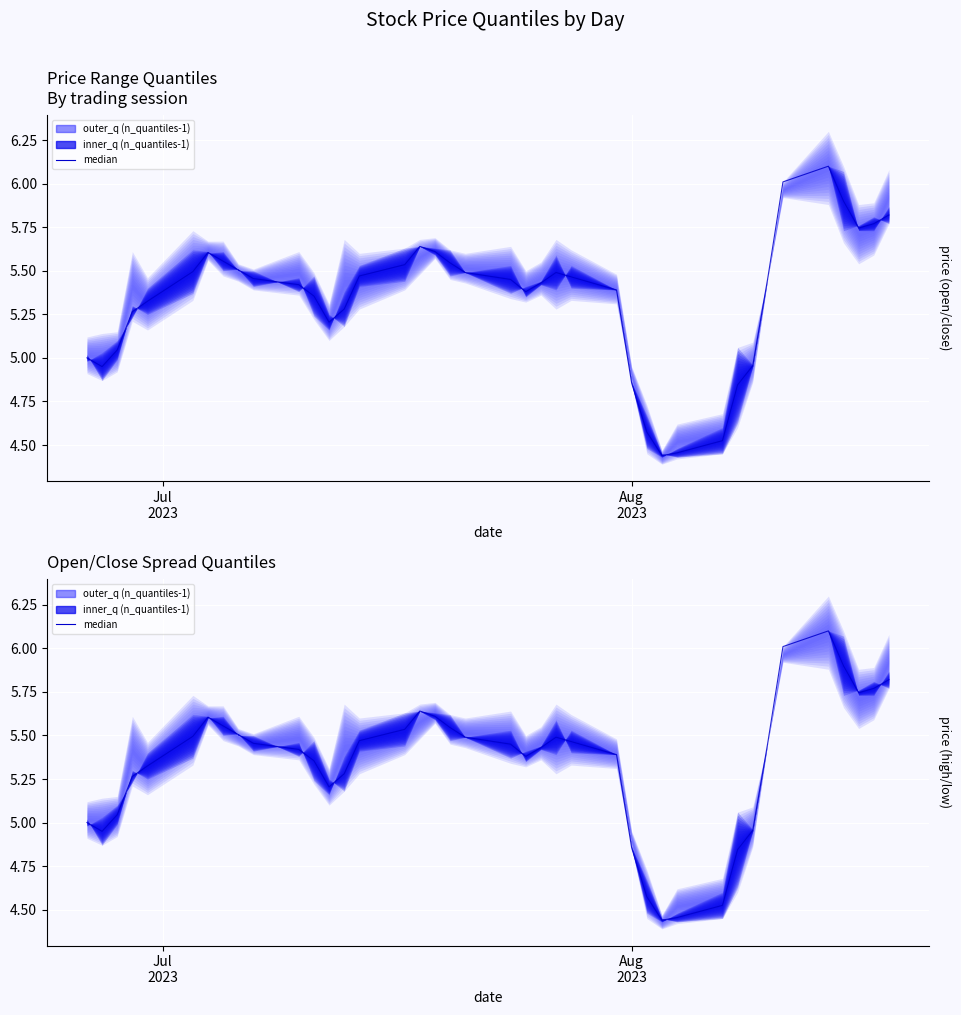

What is the value of the 19th point from the left?

5.5